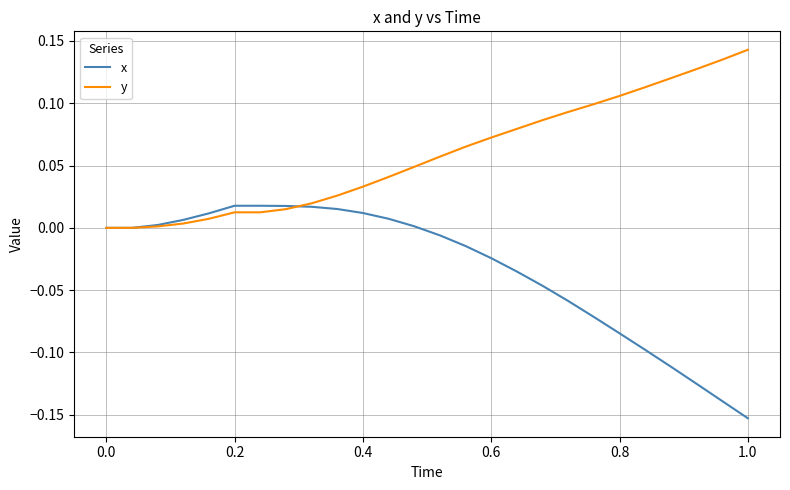

Rank the series by their average value, from highest to lowest.

y, x